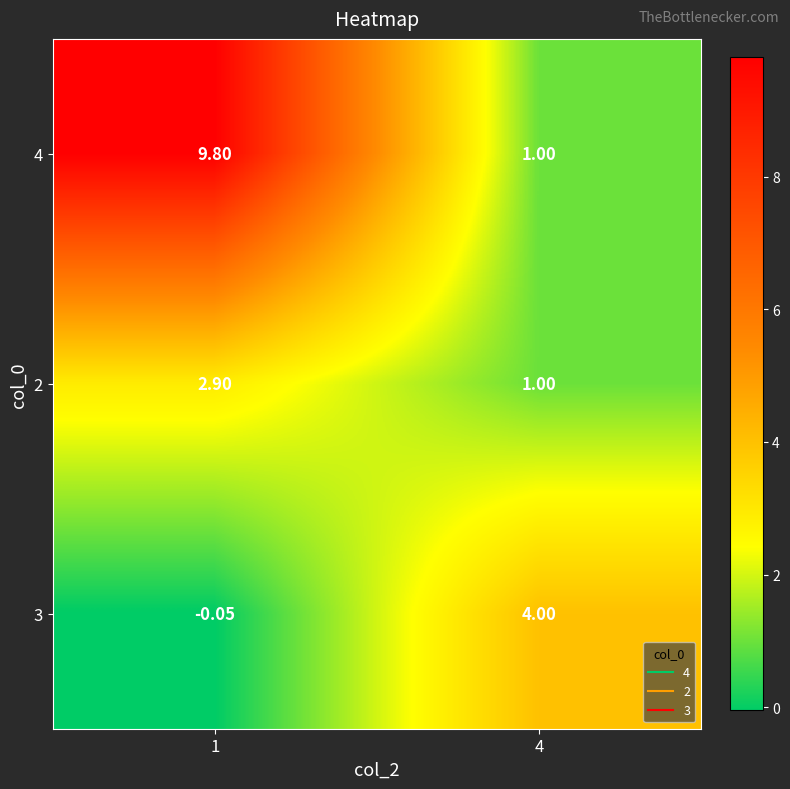

Is the value of 2 at 4 greater than the value of 3 at 1?

Yes